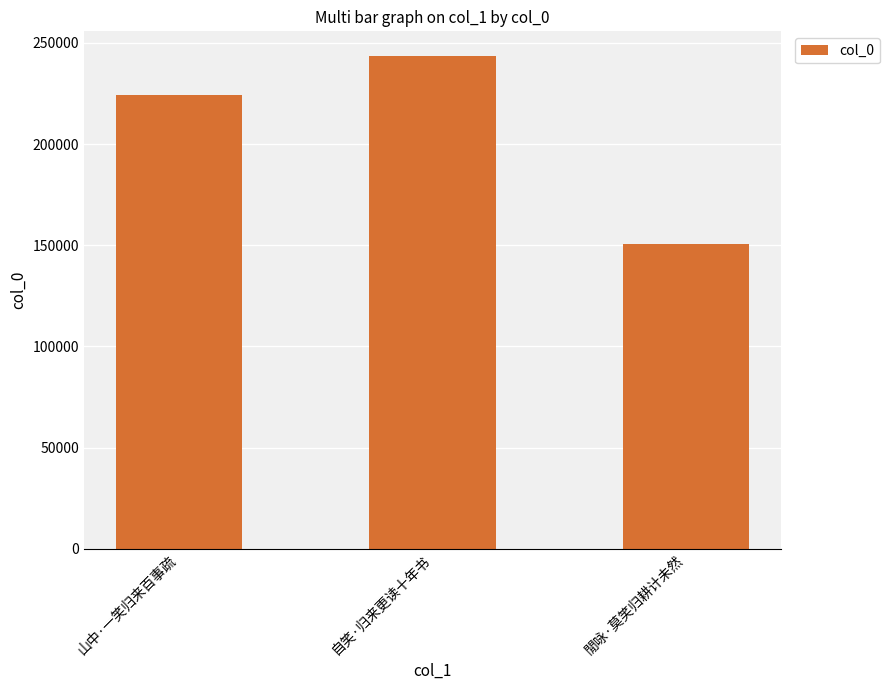

Reading right to left, transcribe all the data shown in this chart.

閒咏·莫笑归耕计未然=150672	自笑·归来更读十年书=243524	山中·一笑归来百事疏=224243